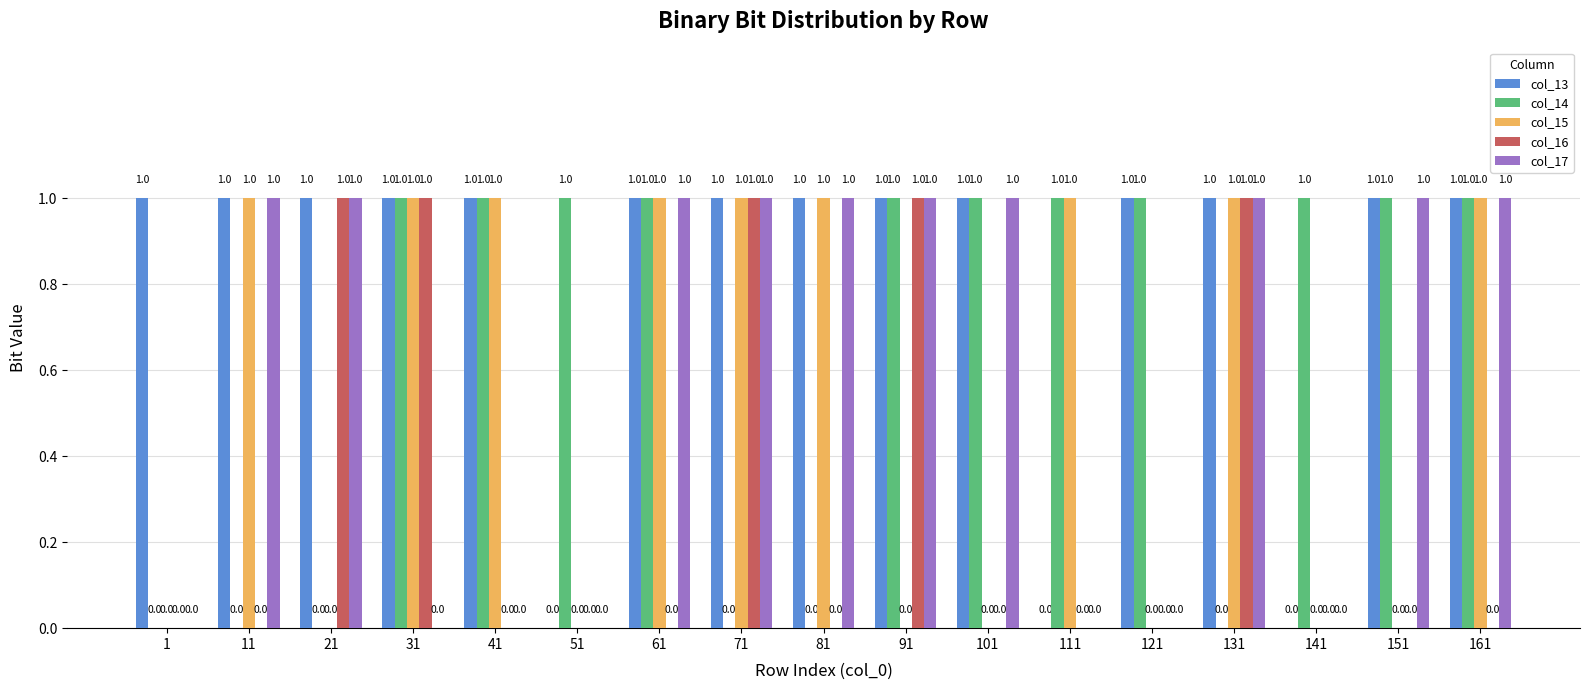

What is the greatest value displayed?

1